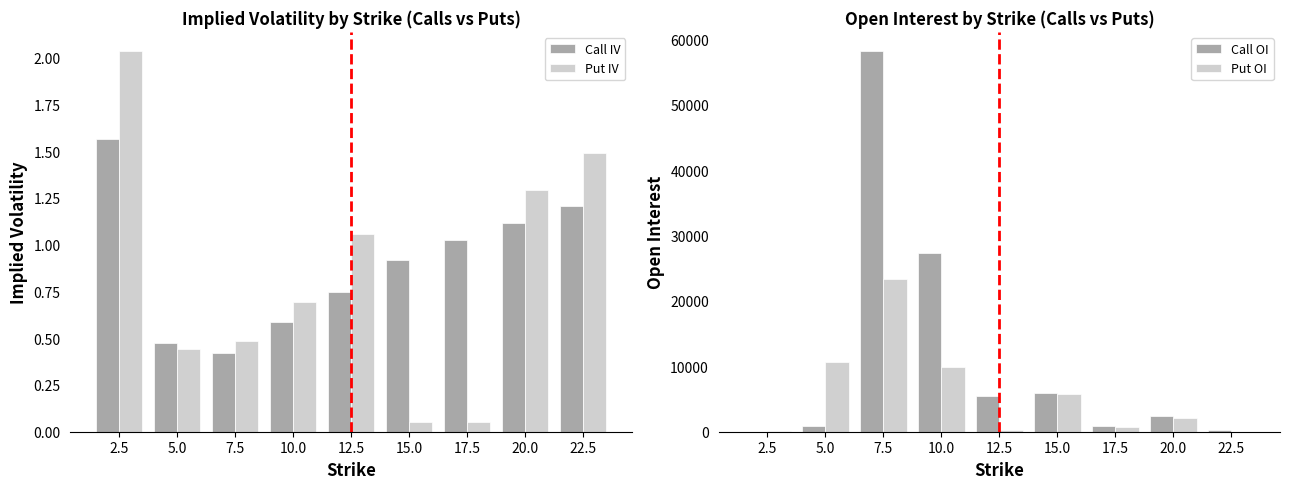

What is the minimum value for Call OI?

1.0